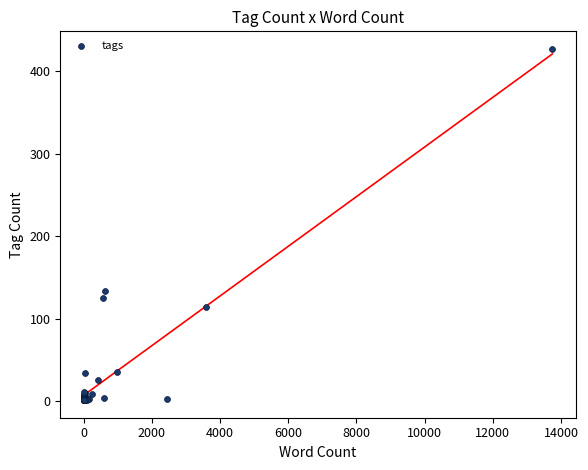

What Y value in the scatter plot is closest to 214?

133